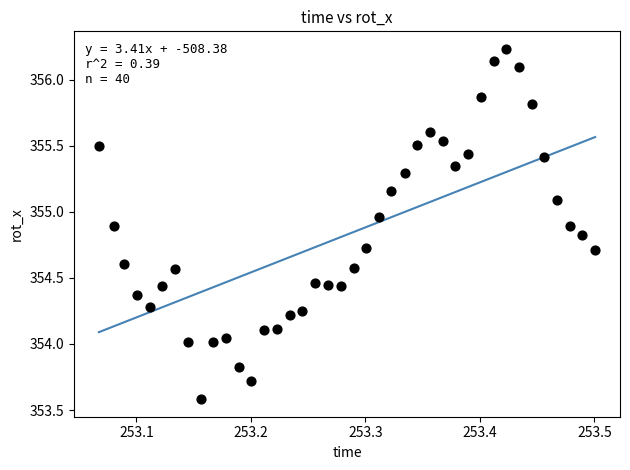

What is the range of Y values (max minus min)?

2.7